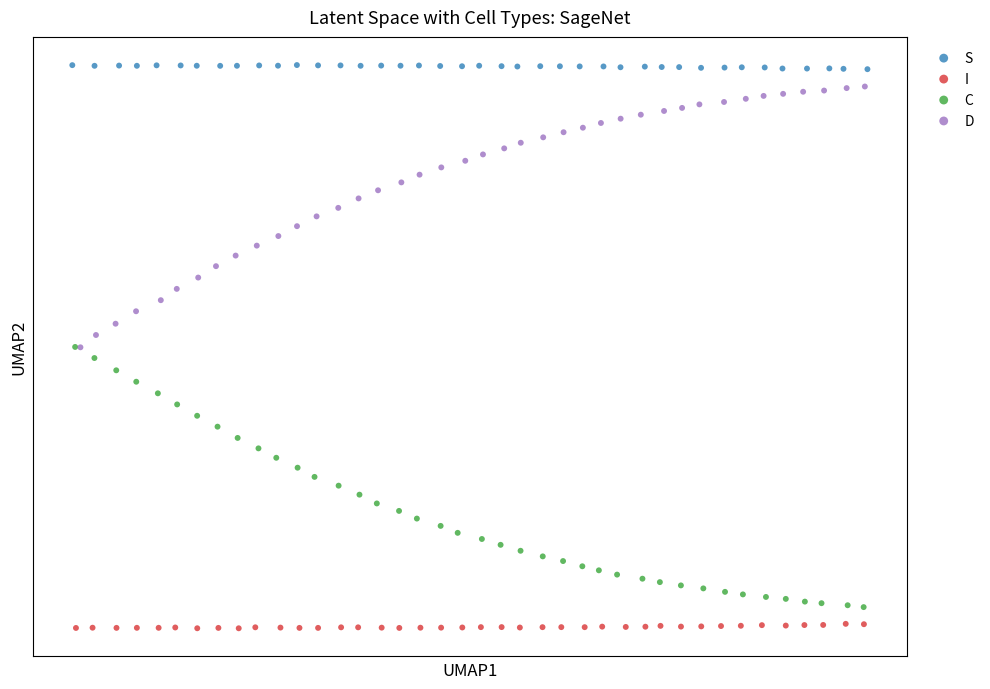

What are all the series names shown in the legend?

S, I, C, D